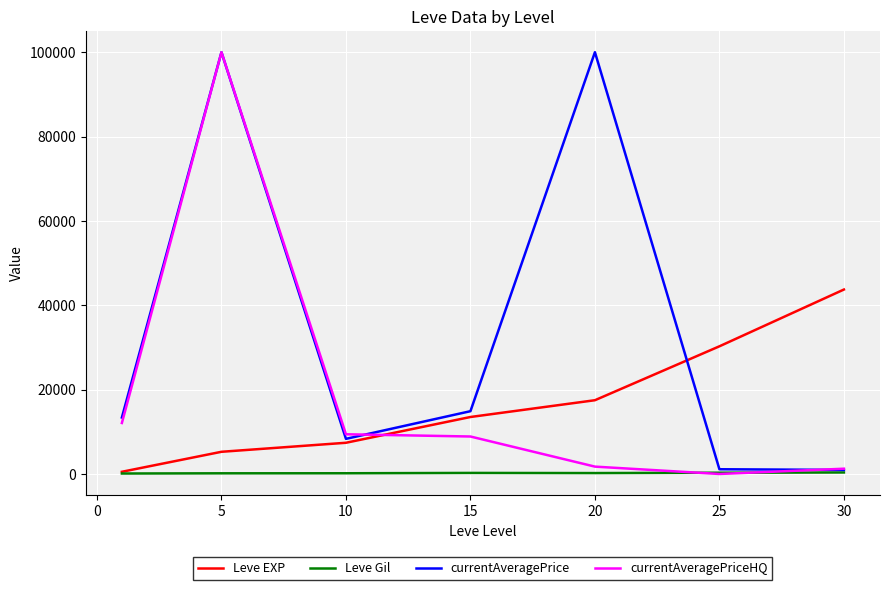

Which series has the largest total across all categories?

currentAveragePrice